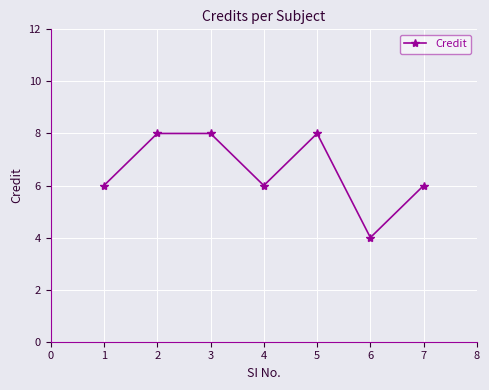

How many lines are shown in the chart?

1